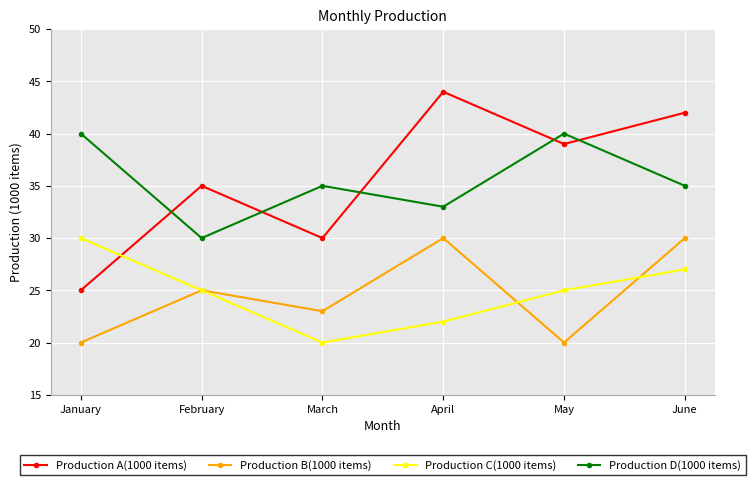

Where is the first local maximum for Production D(1000 items)?

March